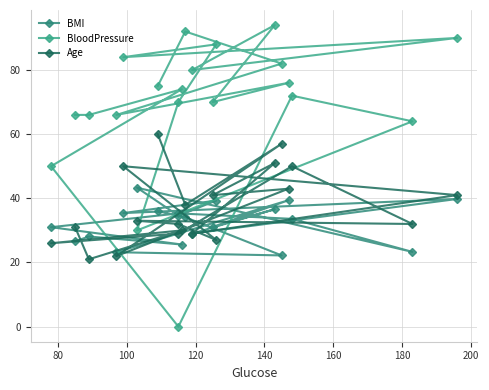

The BMI series shows 27.0 at 11. True or false?

False